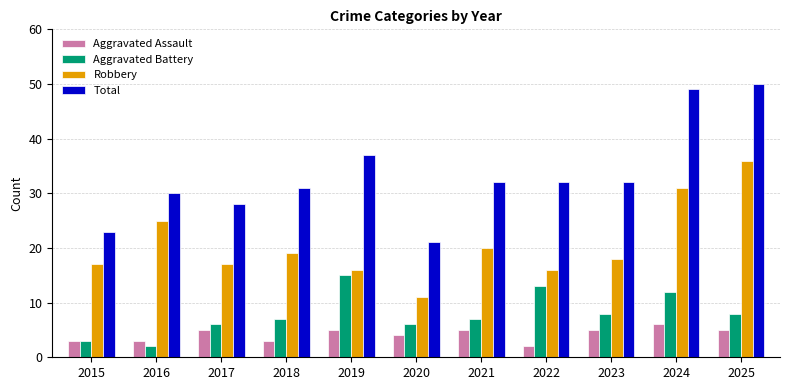

Which category has the highest value across all series?

2025